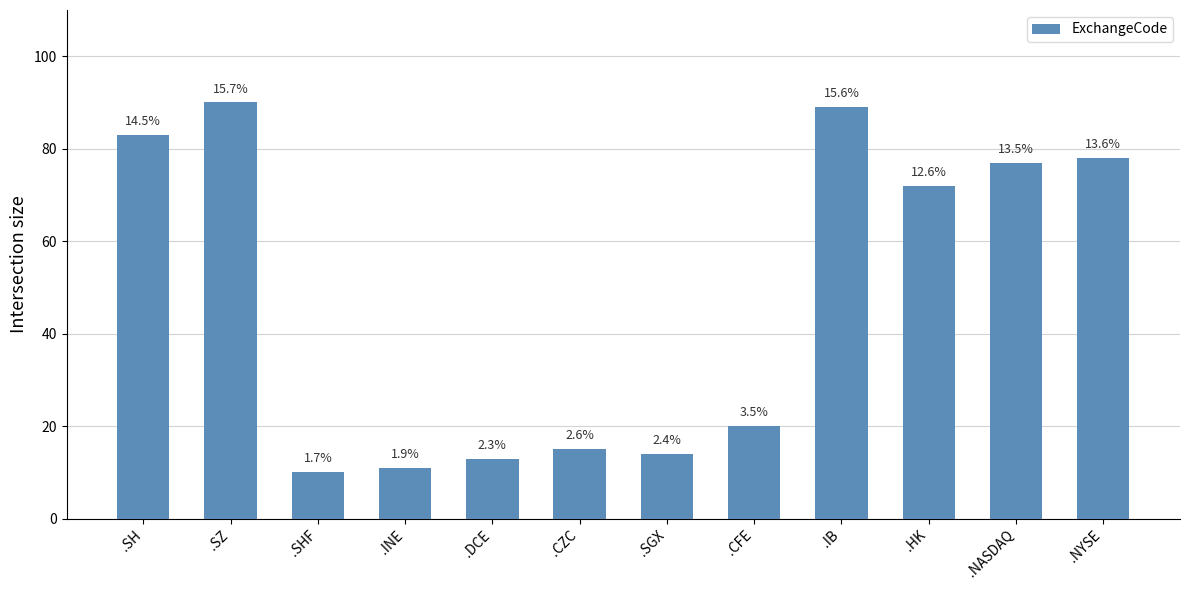

Which label corresponds to the smallest value in the chart?

.SHF